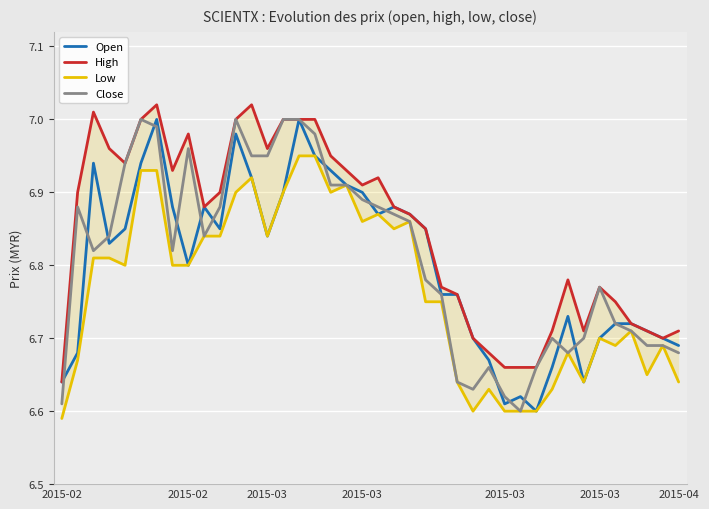

What is the approximate value of High at 27?

6.7